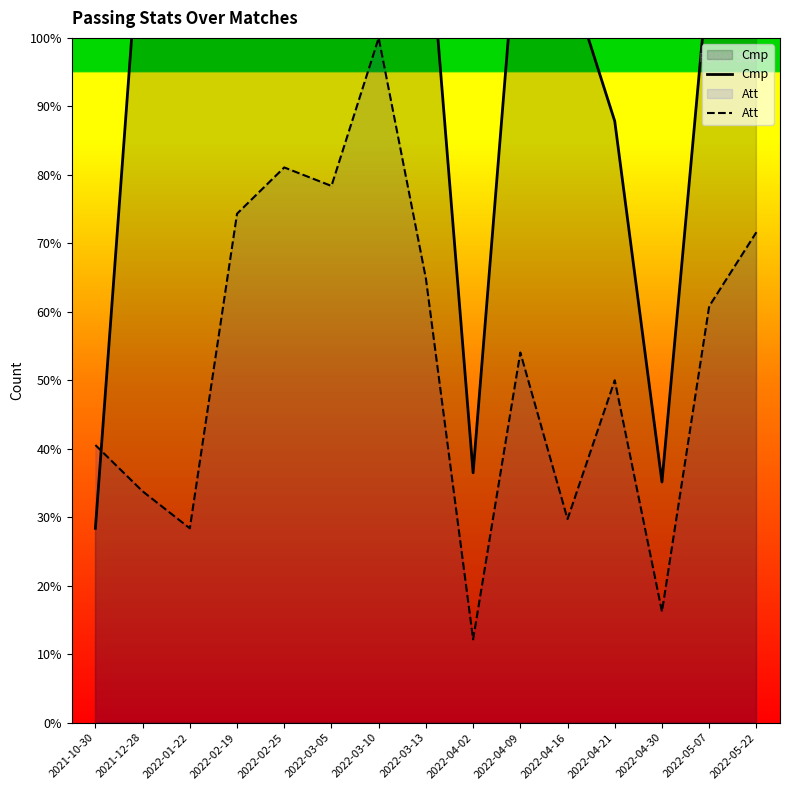

What is the highest value of the Att series?

100.0